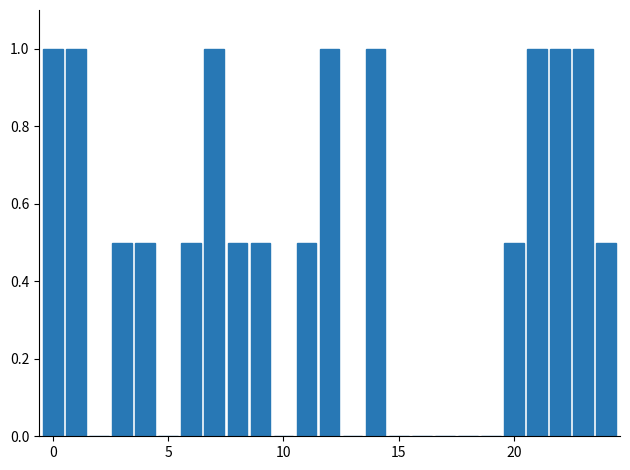

What is the greatest value displayed?

1.0